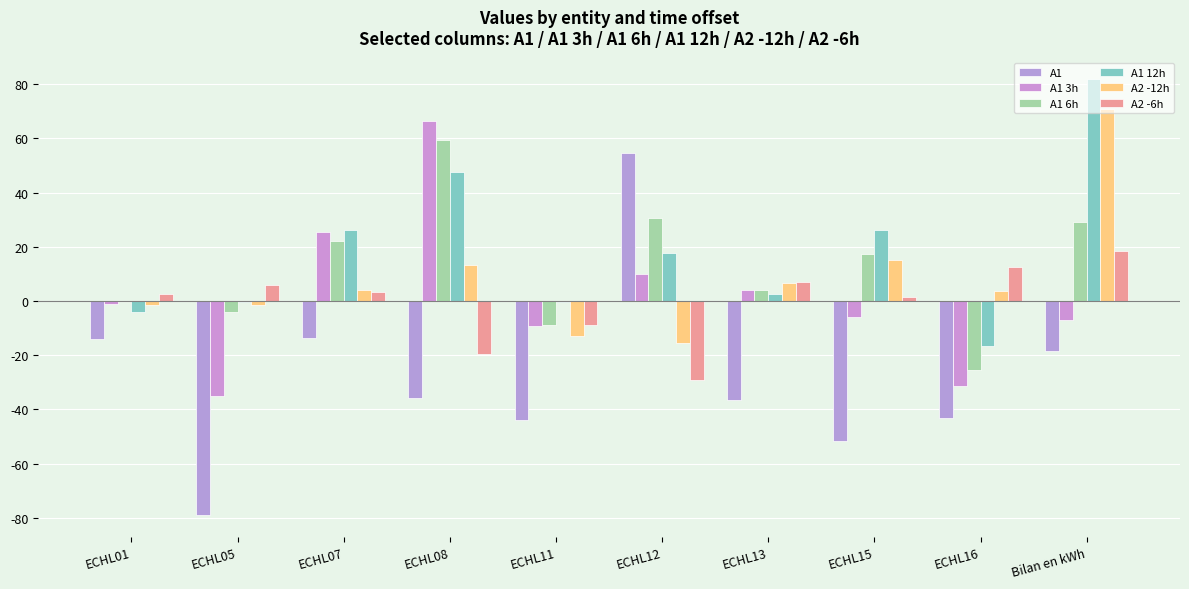

What are all the series names shown in the legend?

A1, A1 3h, A1 6h, A1 12h, A2 -12h, A2 -6h